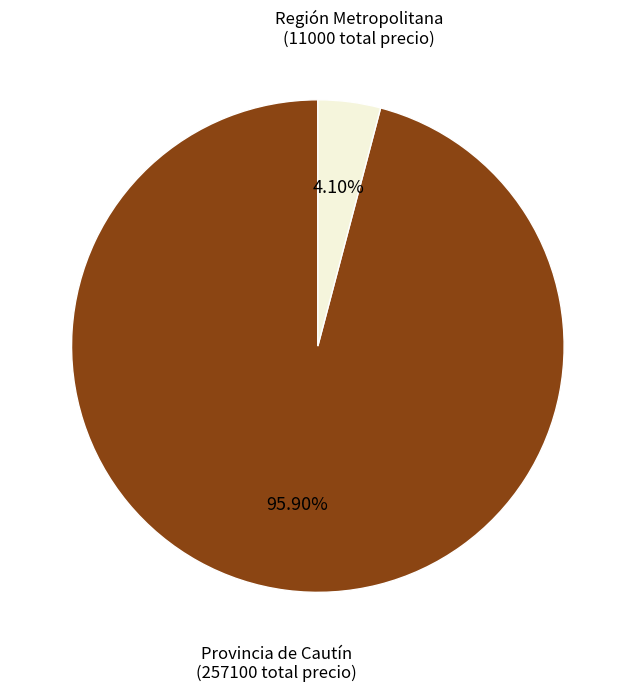

Do Región Metropolitana and Provincia de Cautín together represent more than half of the pie?

Yes